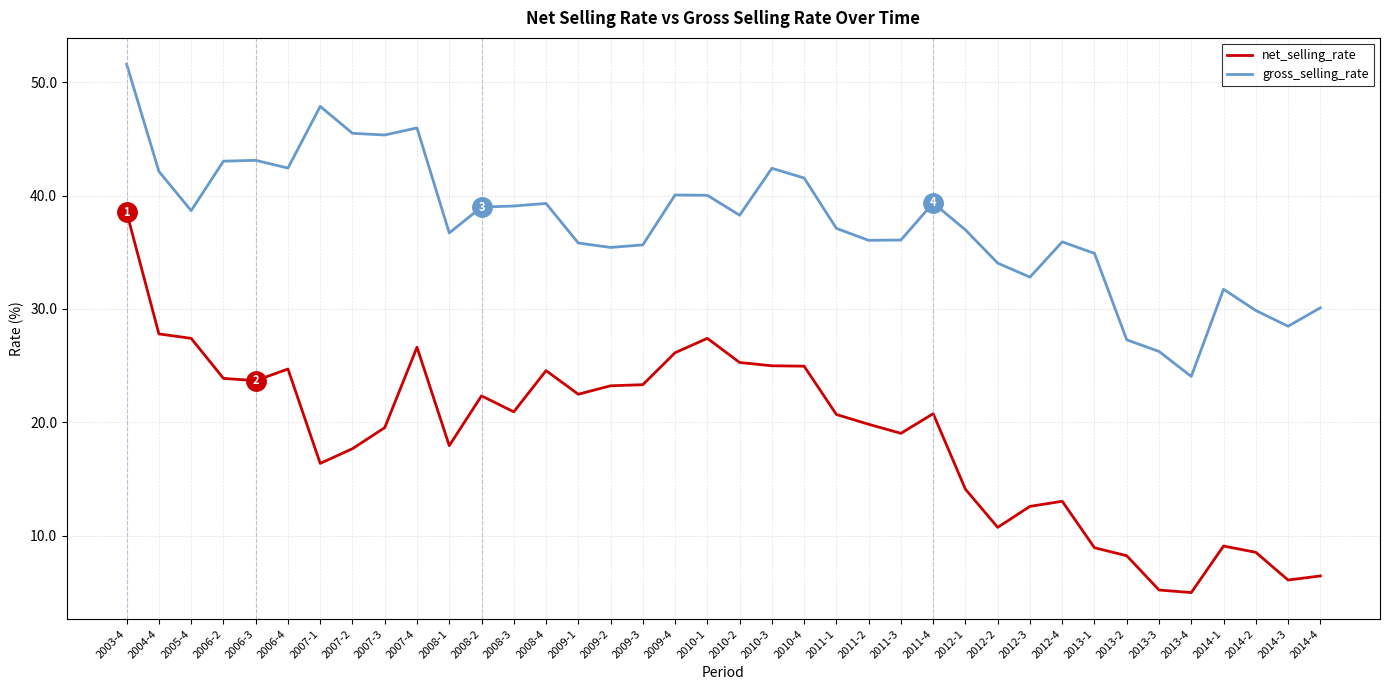

True or false: gross_selling_rate and net_selling_rate intersect in this chart.

False